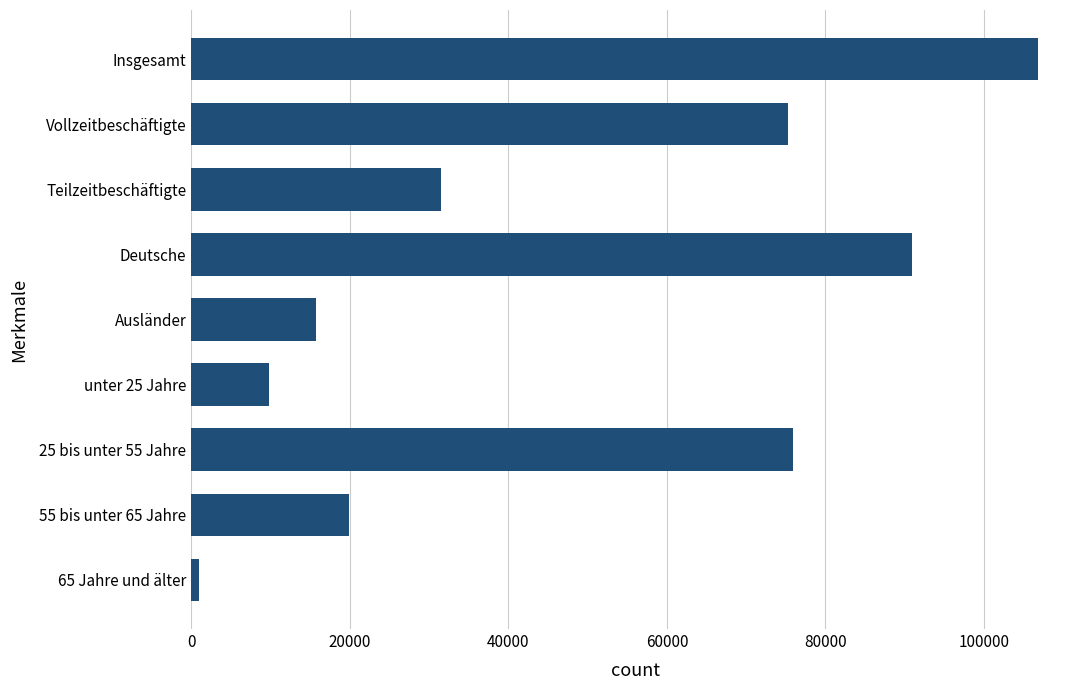

What is the label of the 2nd bar from the bottom?

55 bis unter 65 Jahre